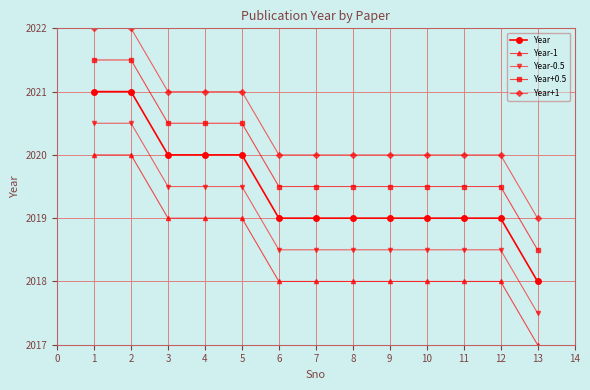

What is the value of the Year-0.5 point at the 4th from the left?

2019.5